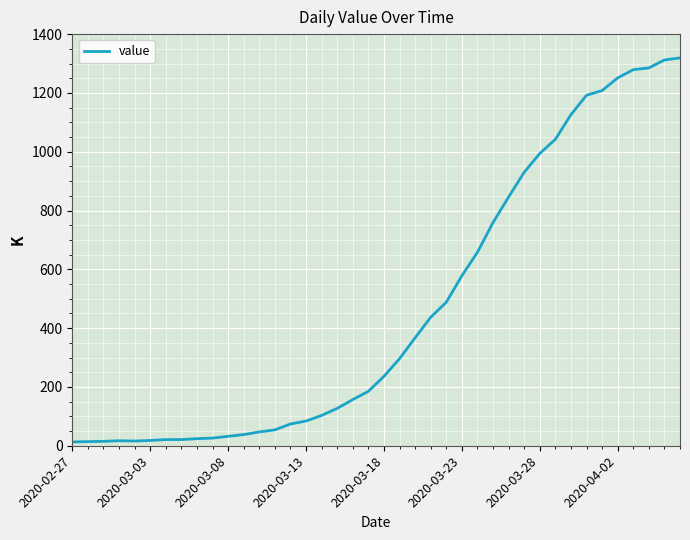

What is the greatest value displayed?

1319